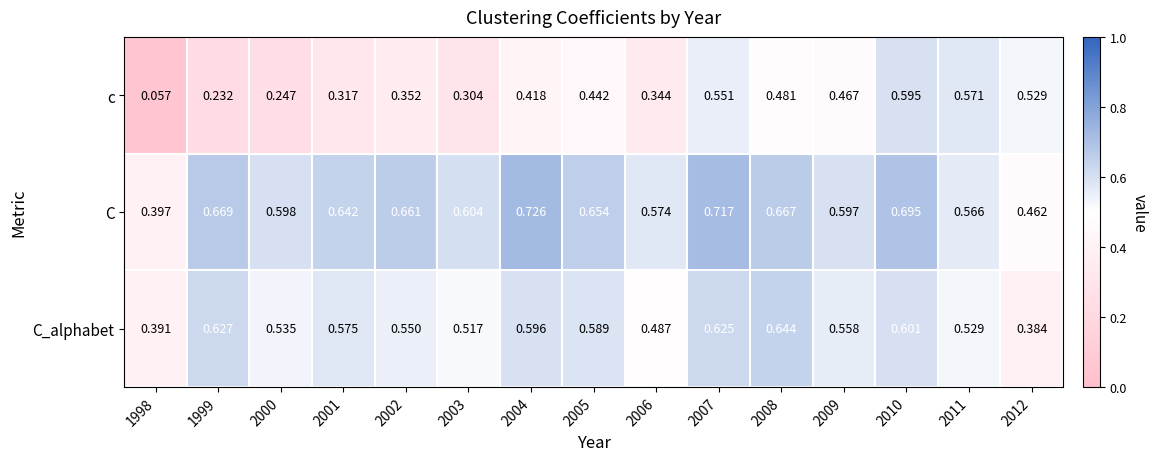

Which series has the largest range (max minus min)?

c